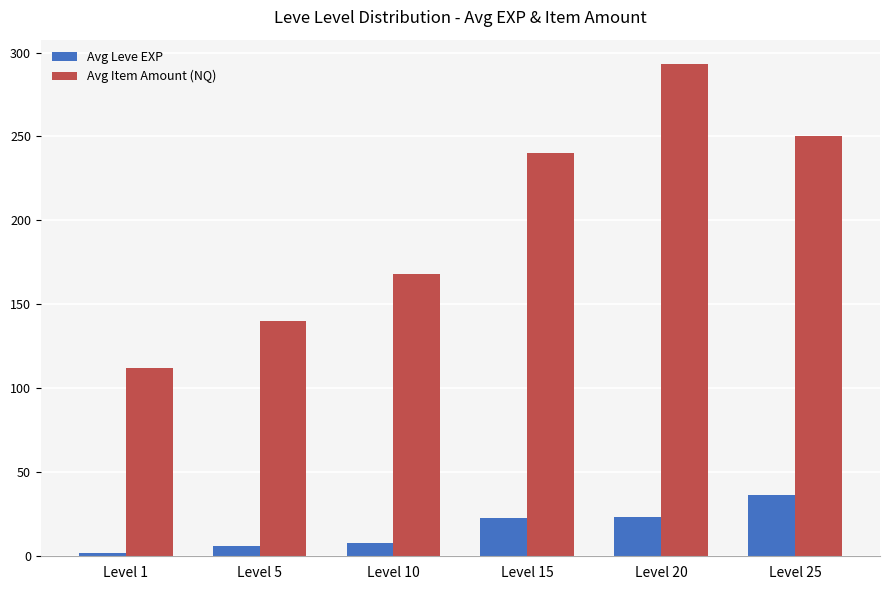

Which series changed the most between Level 1 and Level 15?

Avg Item Amount (NQ)